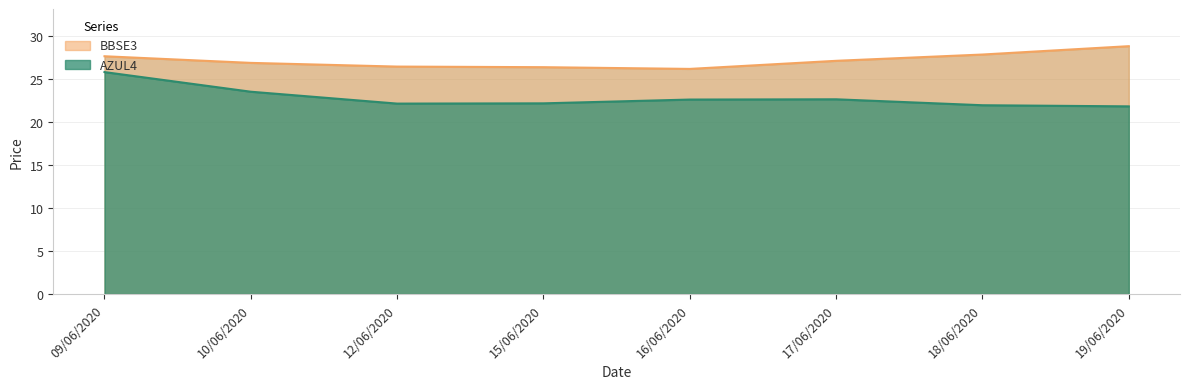

Reading right to left, extract all data points from this chart.

AZUL4: 19/06/2020=21.8	18/06/2020=21.9	17/06/2020=22.6	16/06/2020=22.6	15/06/2020=22.1	12/06/2020=22.1	10/06/2020=23.5	09/06/2020=25.8
BBSE3: 19/06/2020=28.8	18/06/2020=27.8	17/06/2020=27.1	16/06/2020=26.1	15/06/2020=26.4	12/06/2020=26.4	10/06/2020=26.9	09/06/2020=27.6